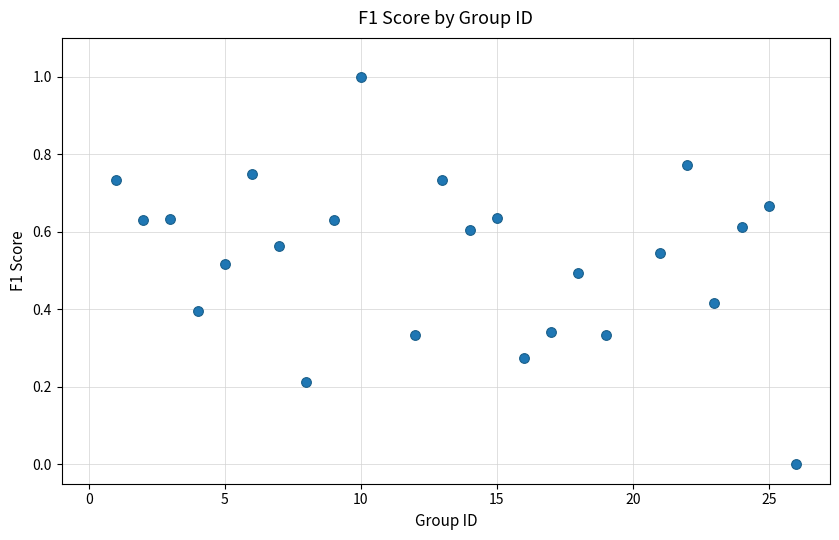

What is the range of Y values (max minus min)?

1.0